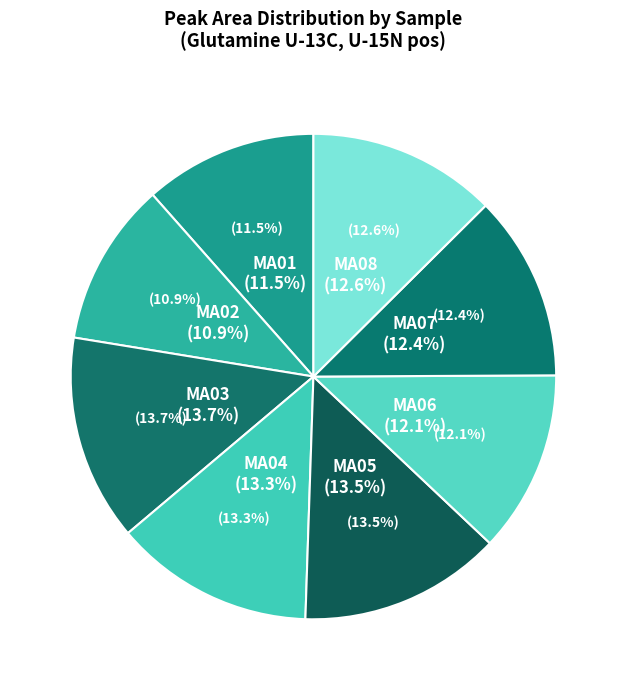

To the nearest percent, what portion does MA05 represent?

13%